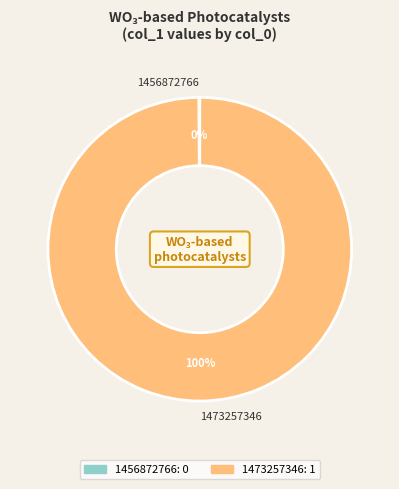

To the nearest percent, what is the difference between the largest and smallest slice percentages?

100%